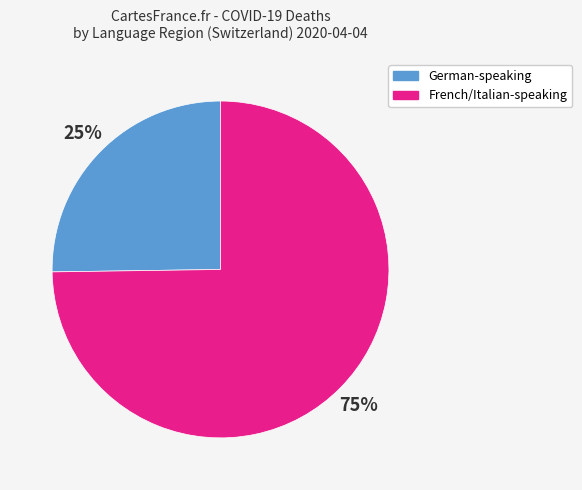

Is there any slice that represents more than half of the pie?

Yes